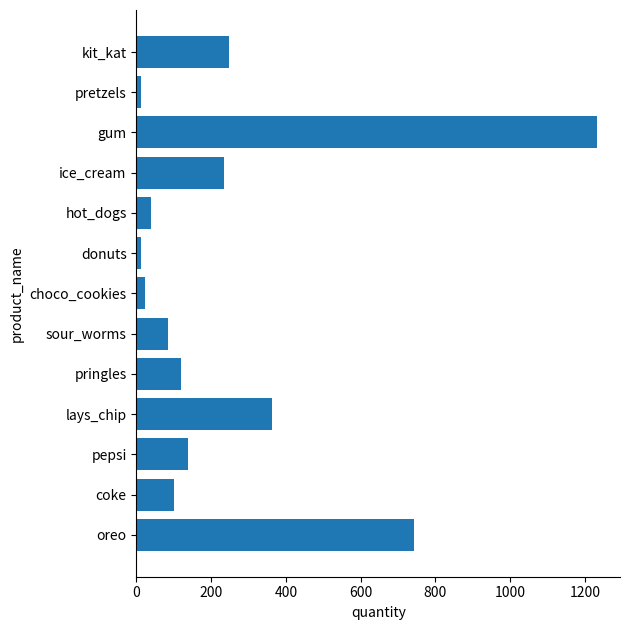

What is the minimum value shown in the chart?

11